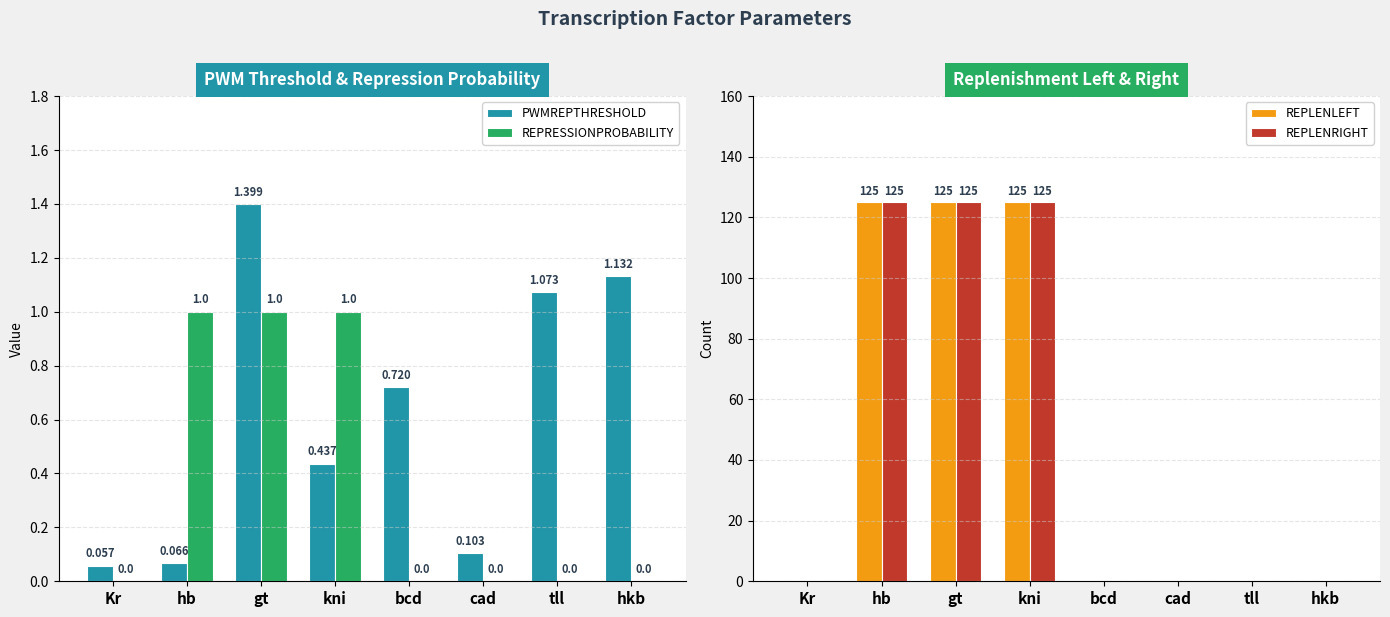

What position from the right is tll?

2